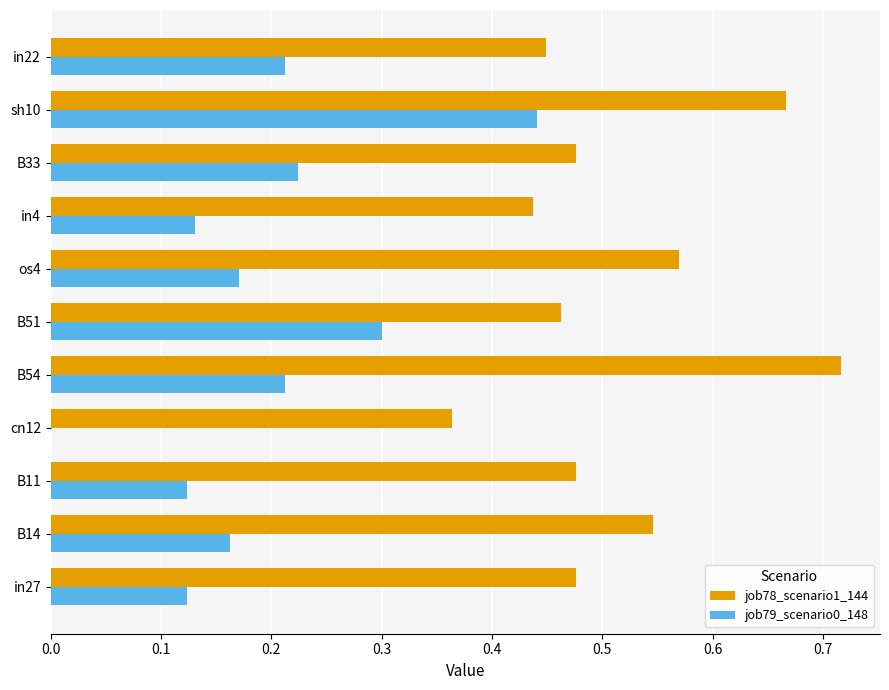

Which series has the widest spread of values?

job79_scenario0_148